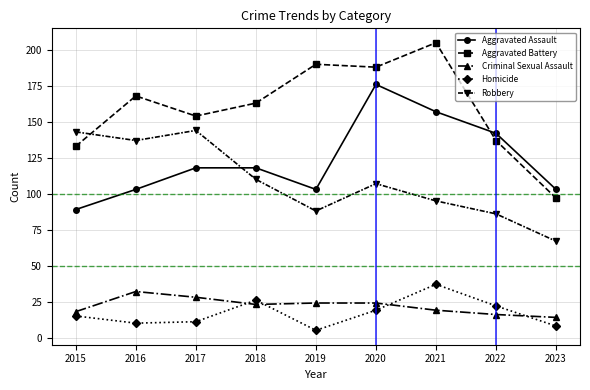

True or false: Aggravated Battery and Robbery intersect in this chart.

True